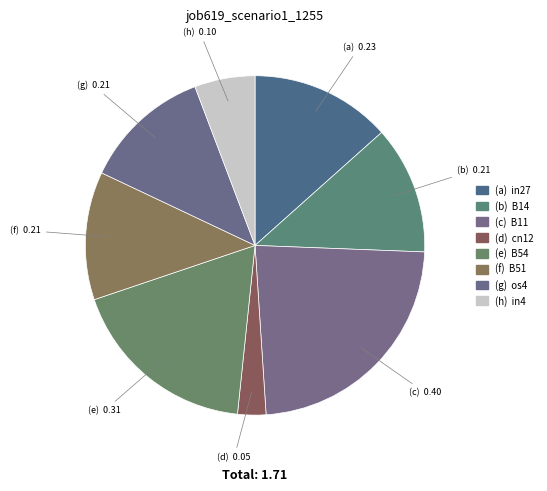

To the nearest percent, what is the average slice percentage?

12%